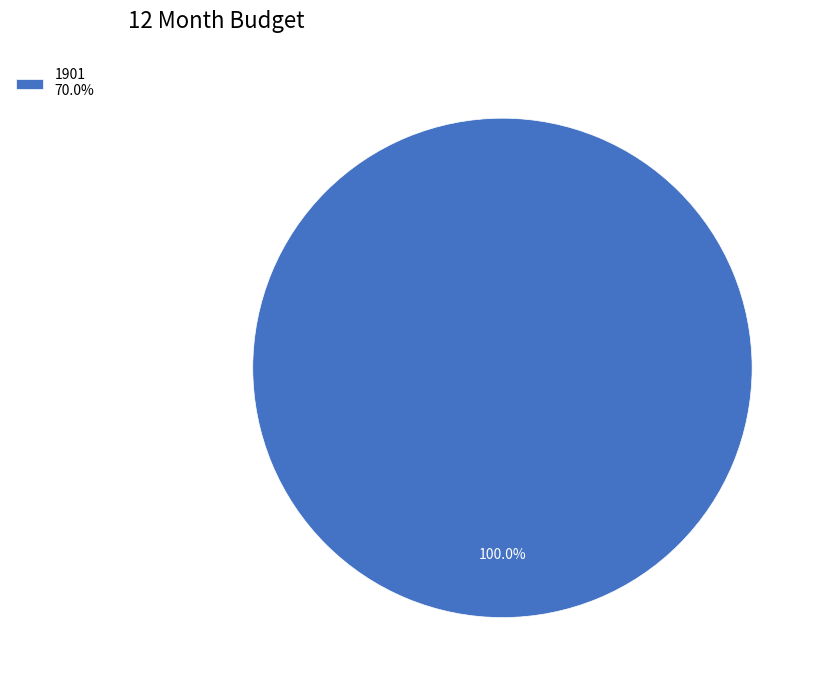

Rank the categories by value from lowest to highest.

1901 70.0%